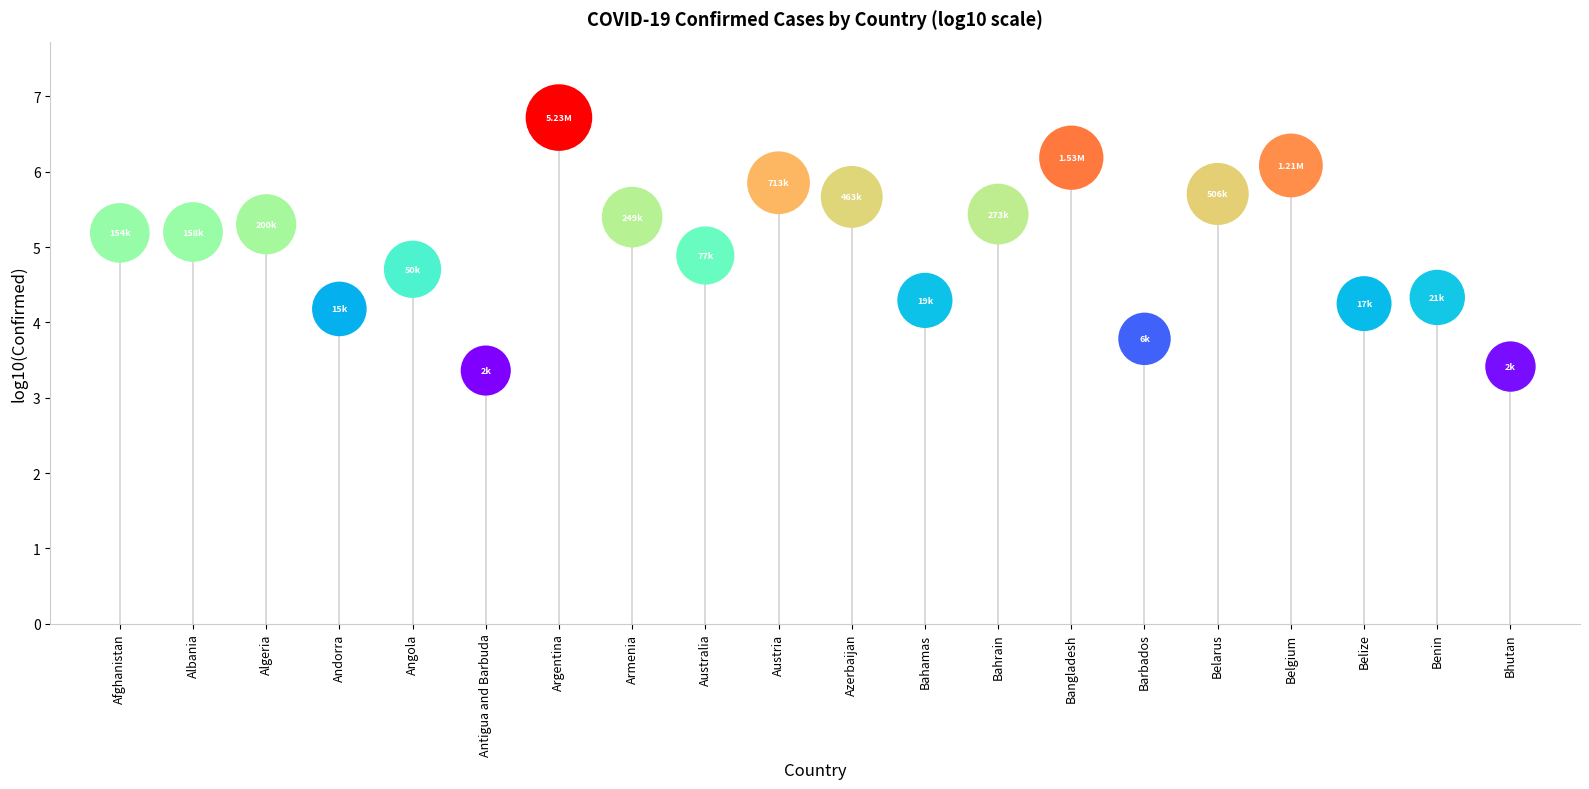

What is the range of Y values (max minus min)?

3.4